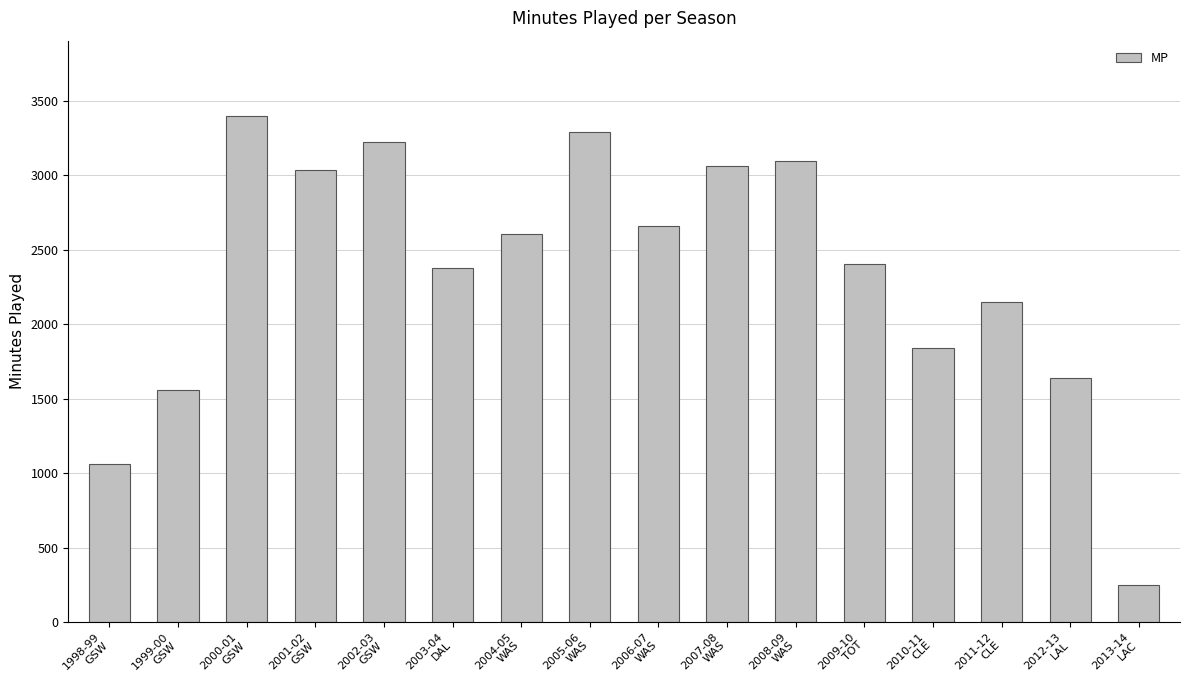

What is the greatest value displayed?

3394